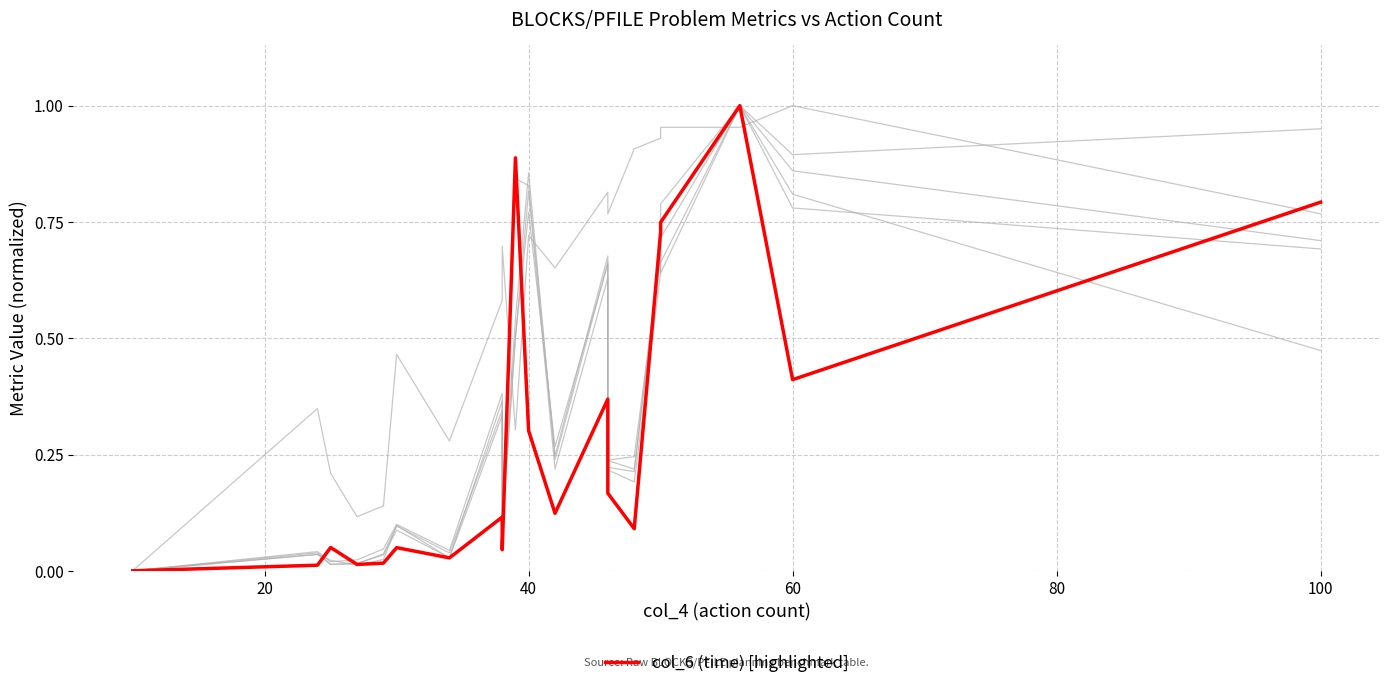

What is the maximum value for col_5 (makespan)?

1.0